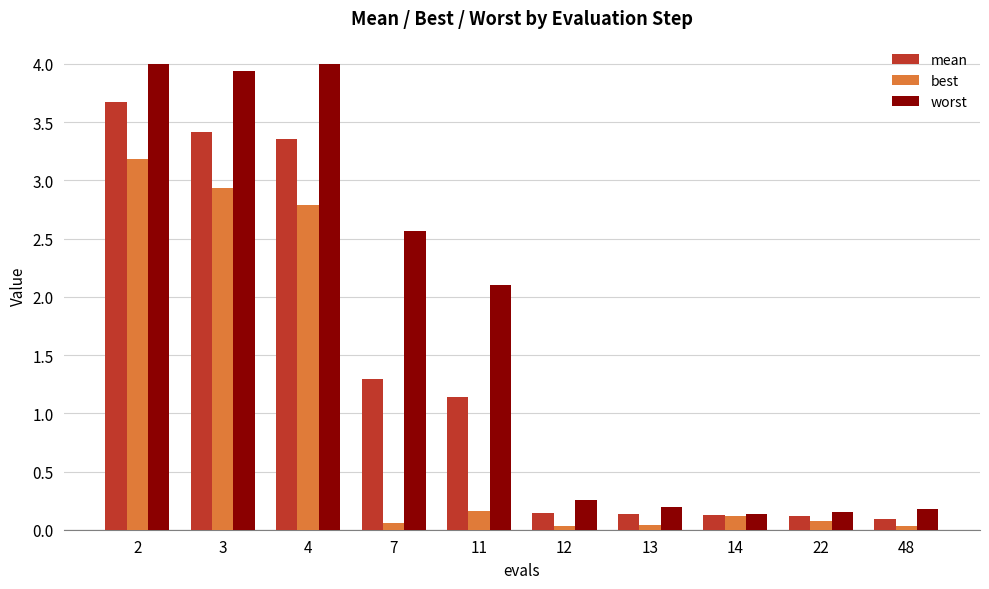

How many bars are there in each group?

3